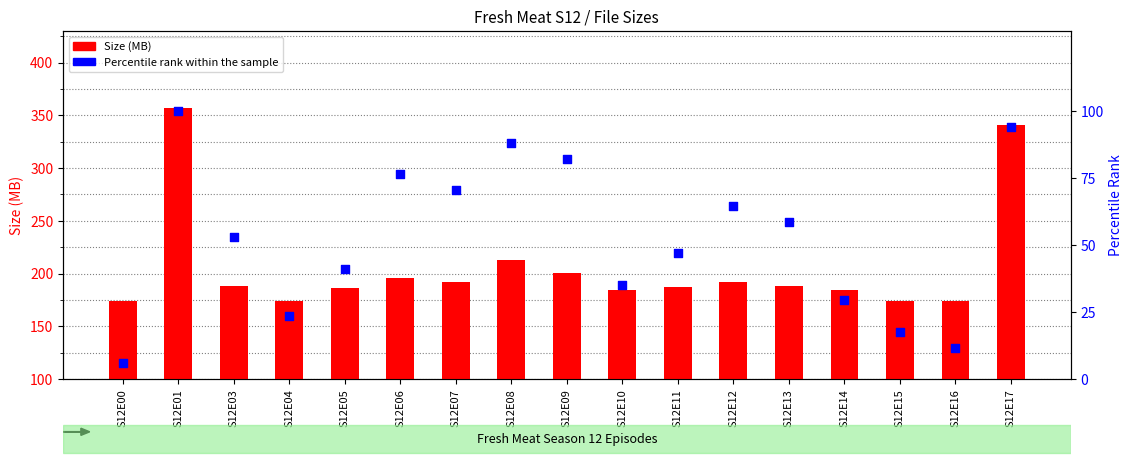

Which series contains the lowest Y value?

Percentile rank within the sample